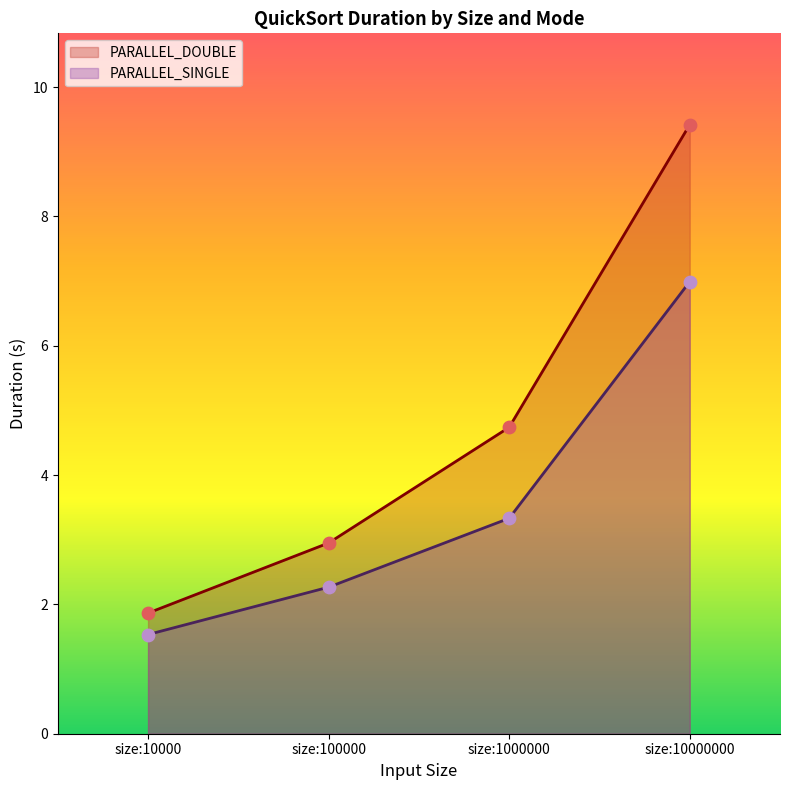

At how many categories does at least one series exceed 2?

3